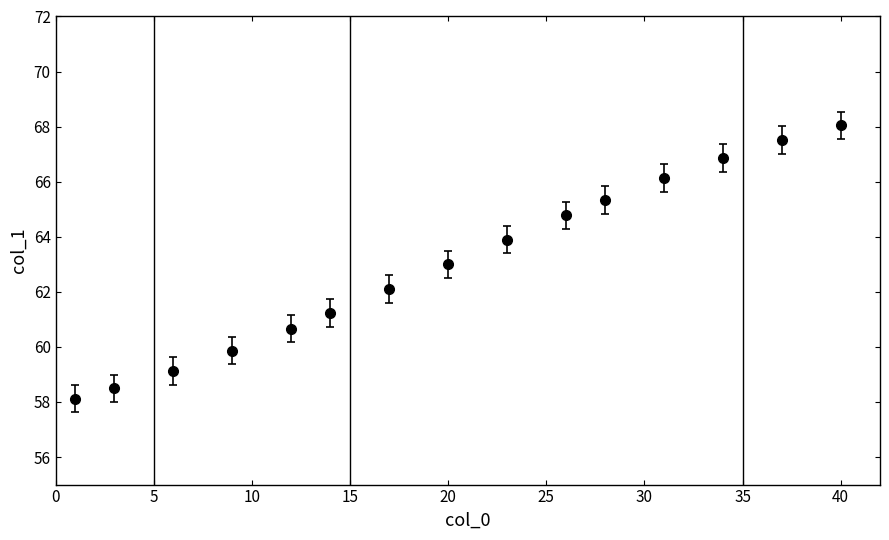

True or false: the data has more than 1 interior local peaks.

False